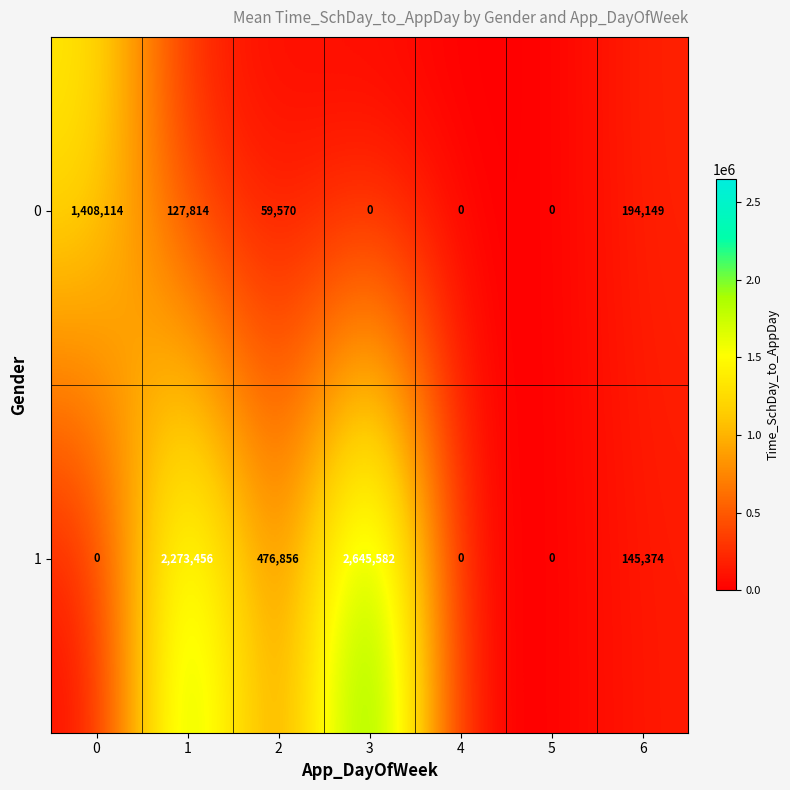

What is the approximate value of 0 at 2, to the nearest 50?

59550